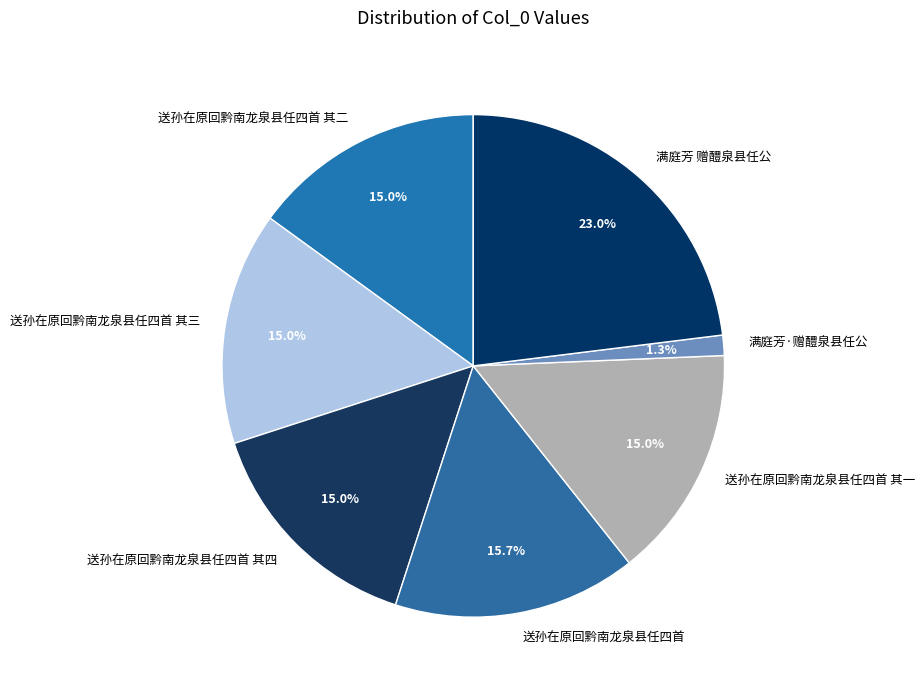

Which slice is the smallest?

满庭芳·赠醴泉县任公